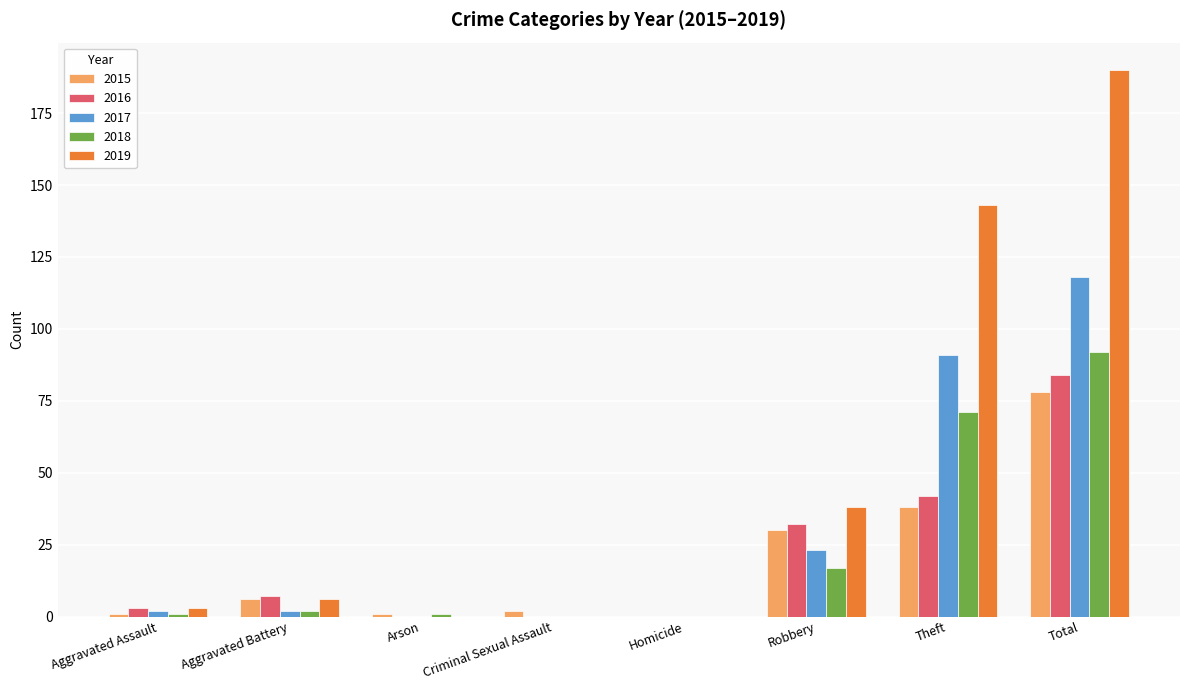

What is the sum of all 2017 values?

236